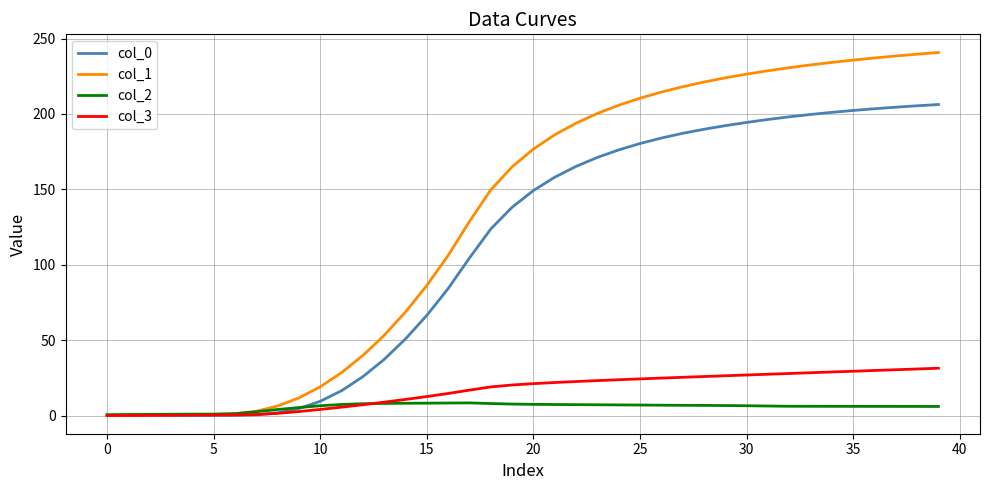

Which series has the largest total across all categories?

col_1